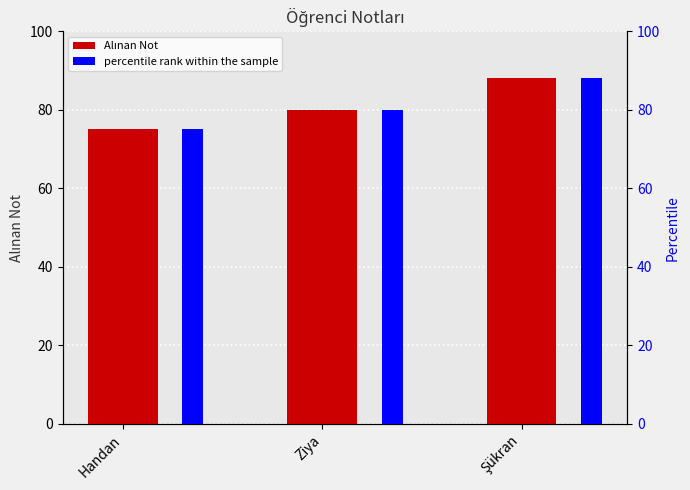

What position from the left is Ziya?

2